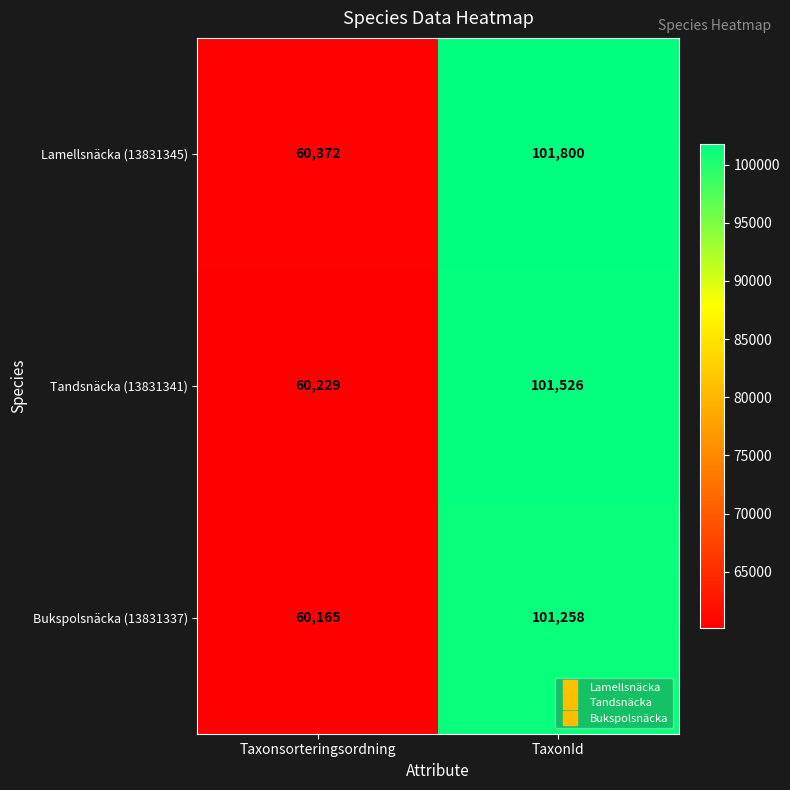

Reading left to right, extract all data points from this chart.

Lamellsnäcka (13831345): 60372	101800
Tandsnäcka (13831341): 60229	101526
Bukspolsnäcka (13831337): 60165	101258